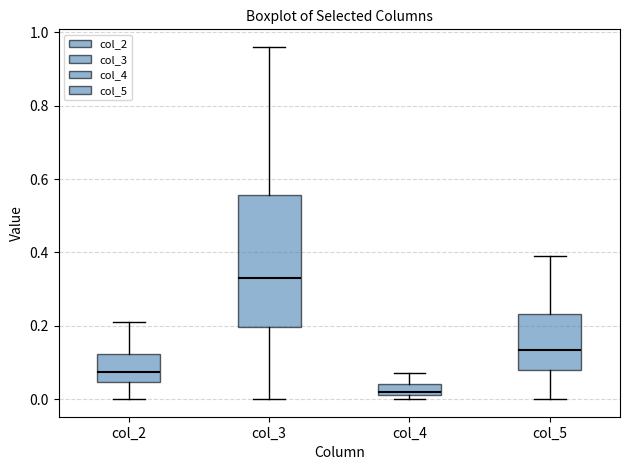

Which box's median line is the lowest?

col_4